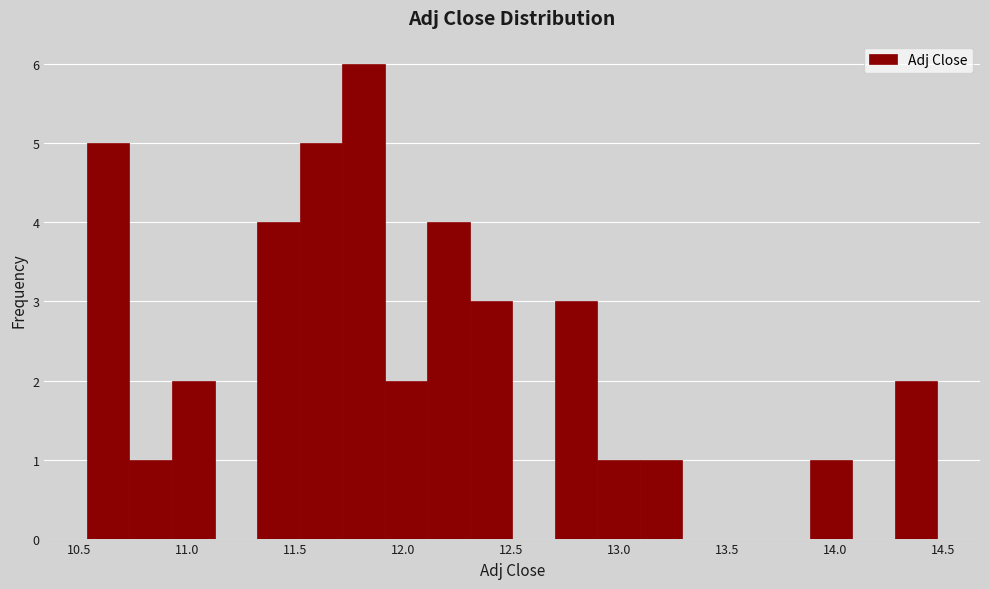

Around what value on the x-axis is the tallest bar? Give the approximate position of its centre, as read against the axis.

11.80